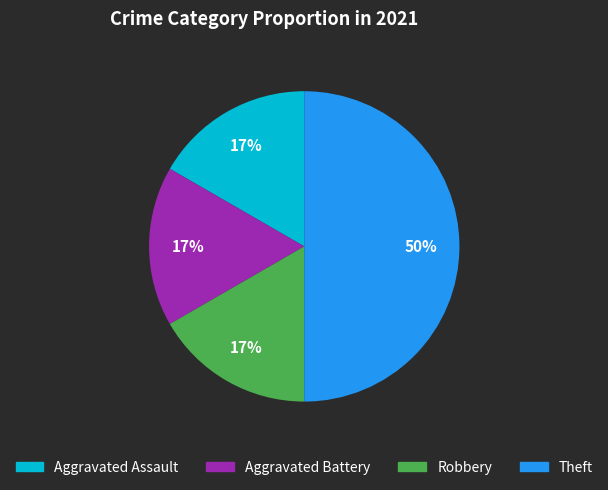

True or false: Aggravated Assault accounts for 24% of the total.

False